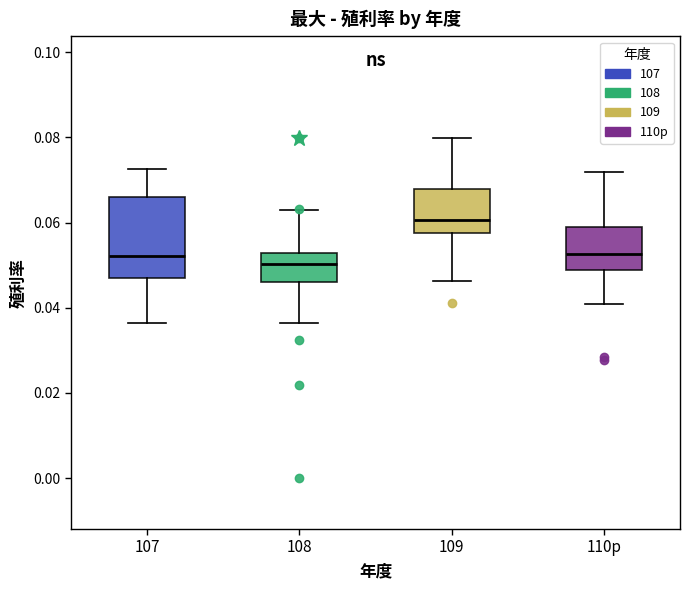

Where is the upper edge of the box for 107 on the y-axis? The values are not printed on the chart, so give them approximately, as read against the axis.

0.066